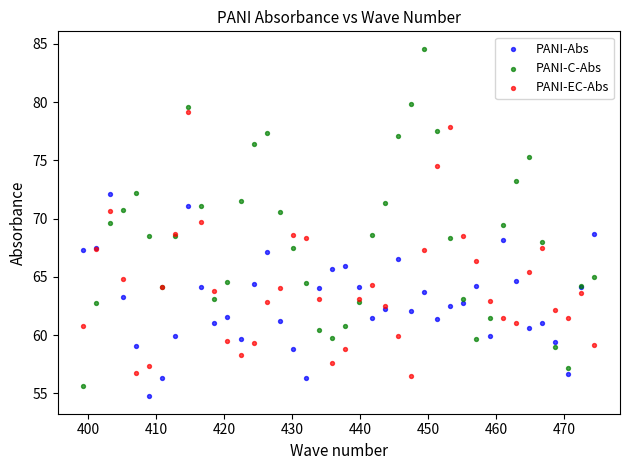

Which series has the widest spread of Y values?

PANI-C-Abs